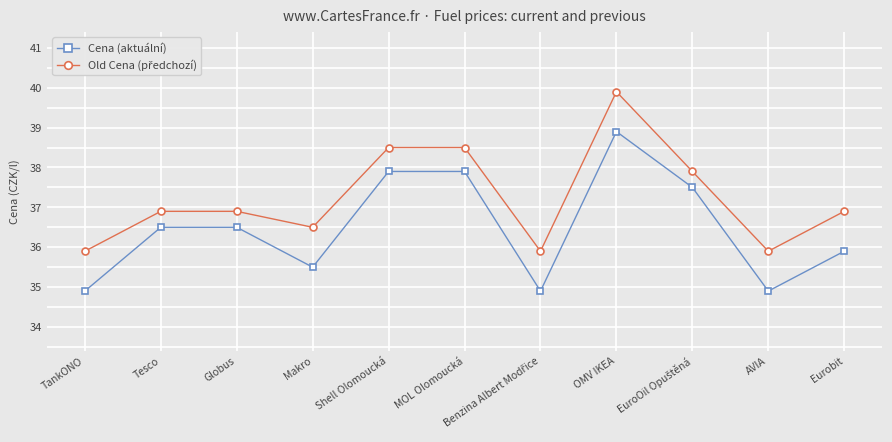

What position from the left is Eurobit?

11